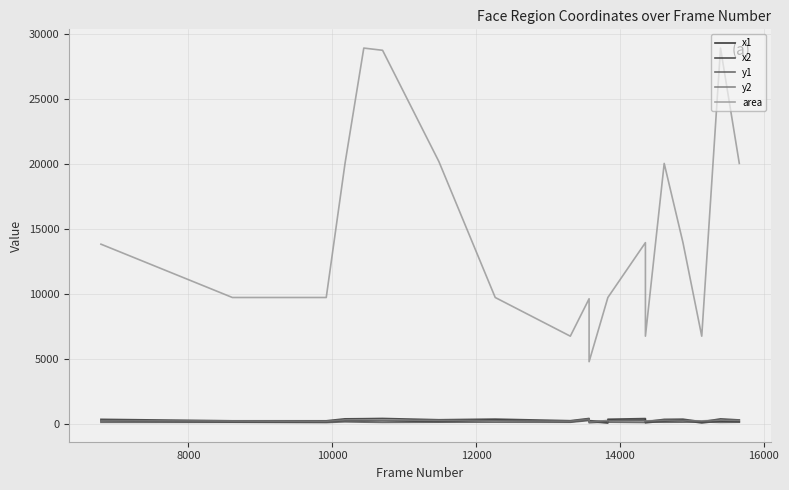

How many interior local valleys does the x2 series have?

5